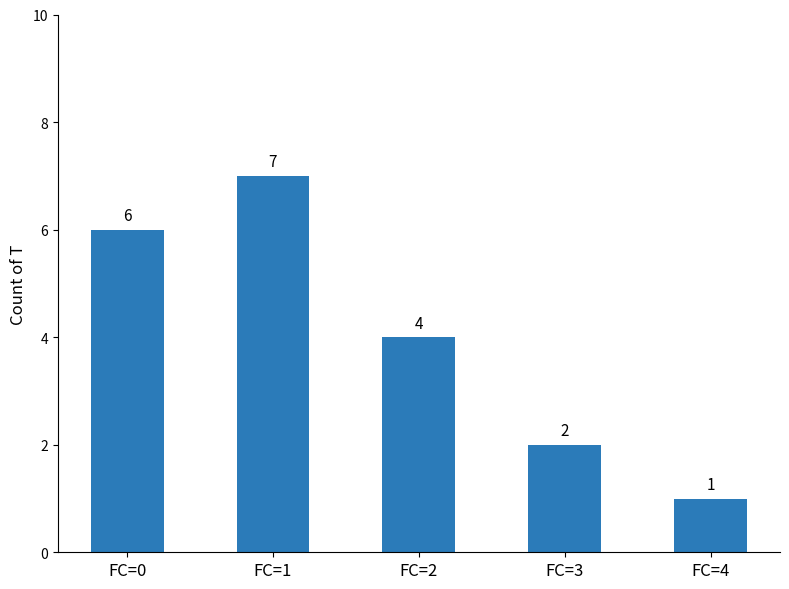

How many bars are there in total?

5